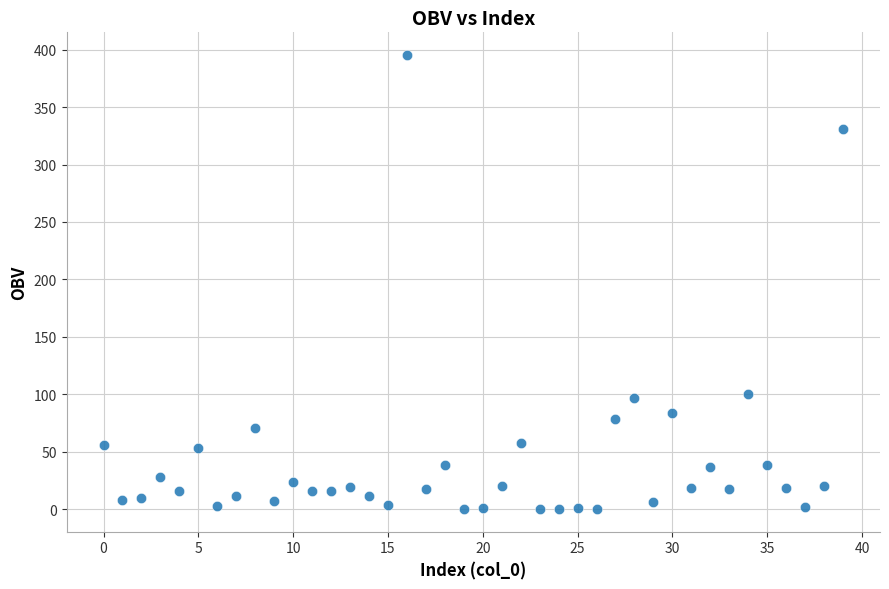

What is the range of Y values (max minus min)?

395.0